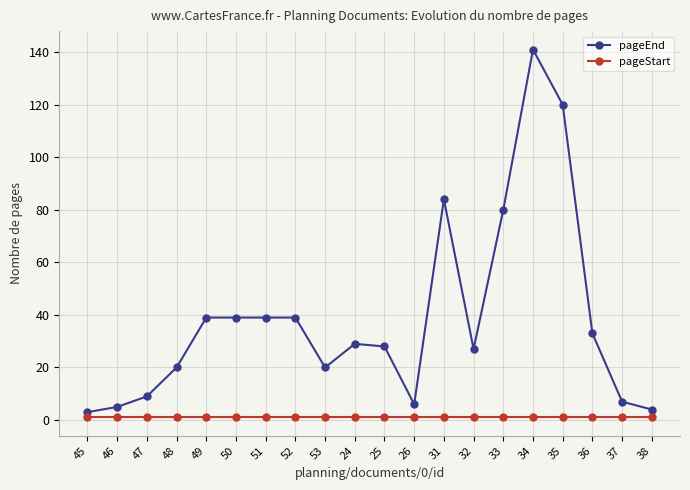

The pageEnd series shows 136 at 33. True or false?

False